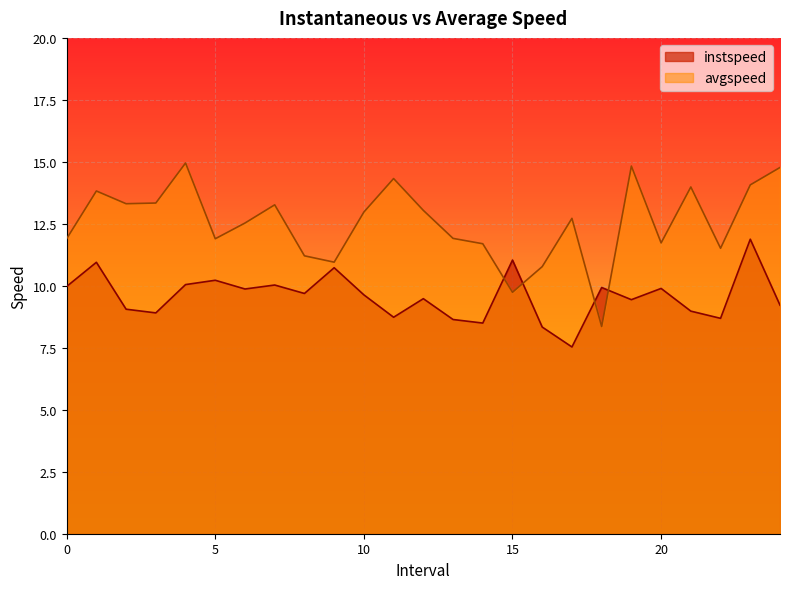

At which category is the sum across all series the highest?

23.0